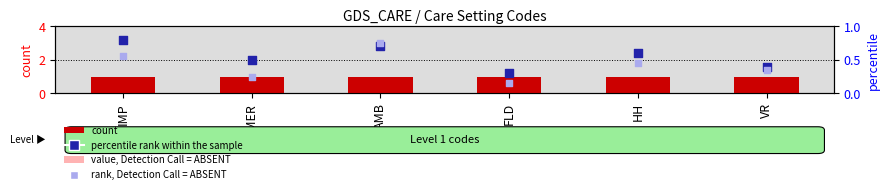

Which series reaches the minimum Y coordinate?

rank, Detection Call = ABSENT